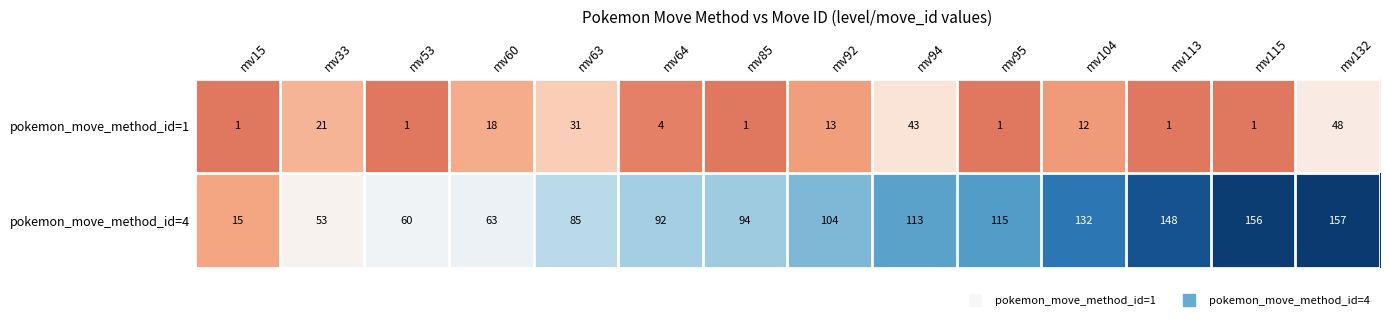

Reading left to right, transcribe all the data shown in this chart.

pokemon_move_method_id=1: 1	21	1	18	31	4	1	13	43	1	12	1	1	48
pokemon_move_method_id=4: 15	53	60	63	85	92	94	104	113	115	132	148	156	157